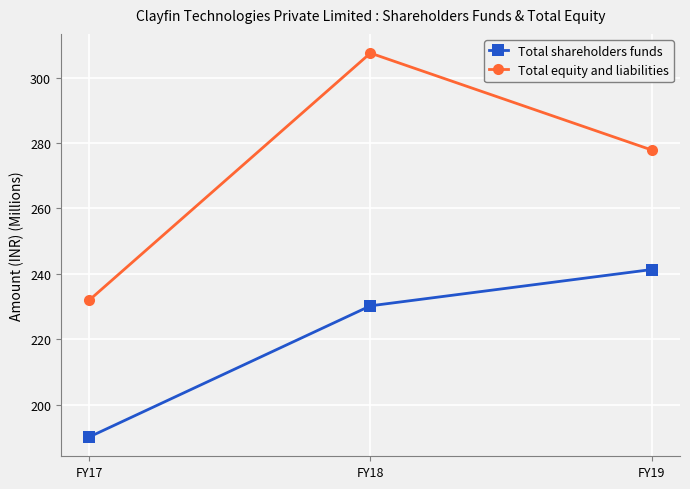

Which label corresponds to the largest value in the chart?

FY18